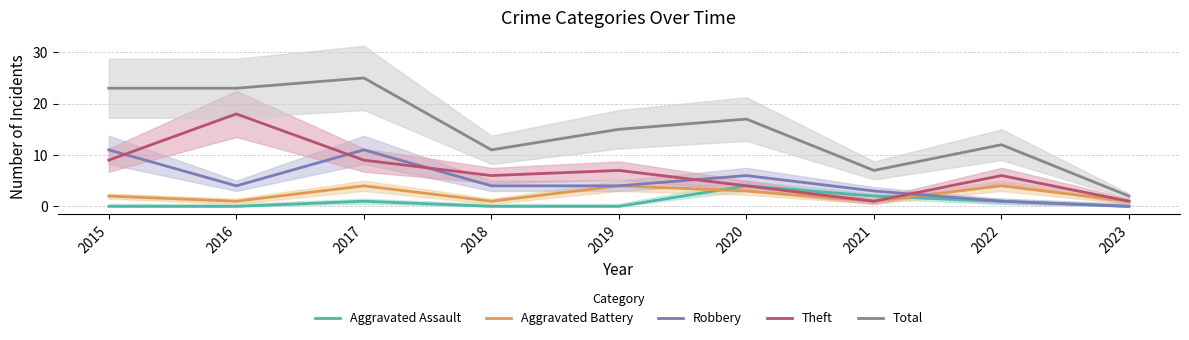

Reading right to left, extract all data points from this chart.

Aggravated Assault: 0	1	2	4	0	0	1	0	0
Aggravated Battery: 1	4	1	3	4	1	4	1	2
Robbery: 0	1	3	6	4	4	11	4	11
Theft: 1	6	1	4	7	6	9	18	9
Total: 2	12	7	17	15	11	25	23	23